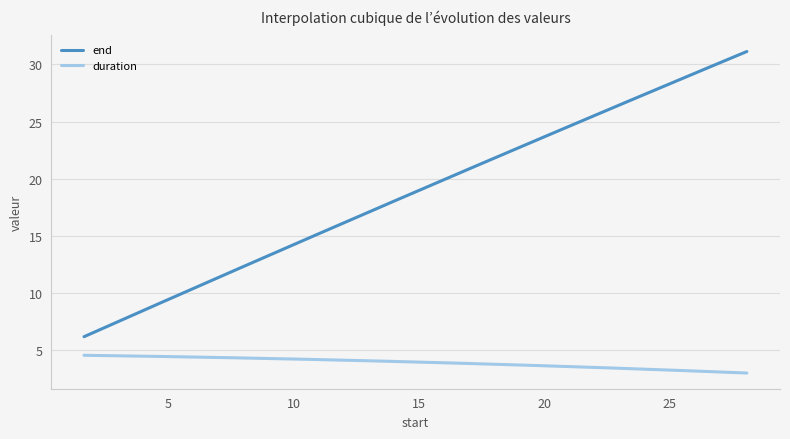

Which series has the widest spread of values?

end